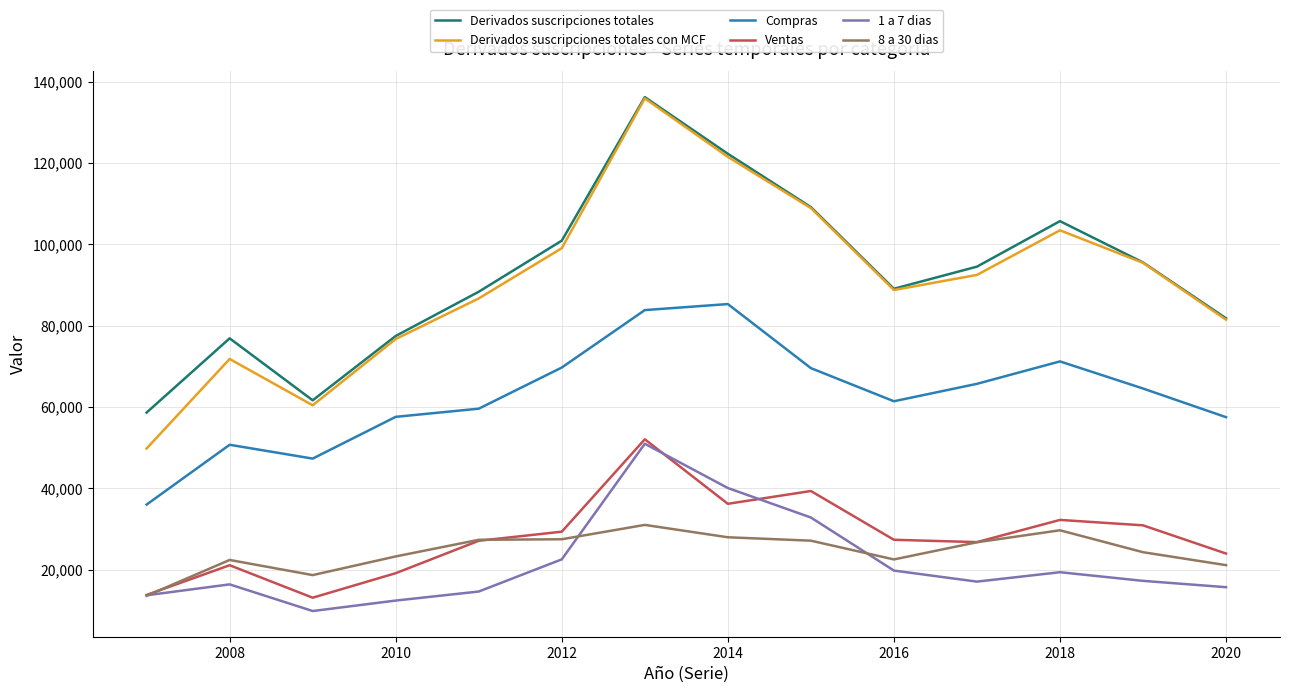

True or false: Compras and 1 a 7 dias cross at least once.

False